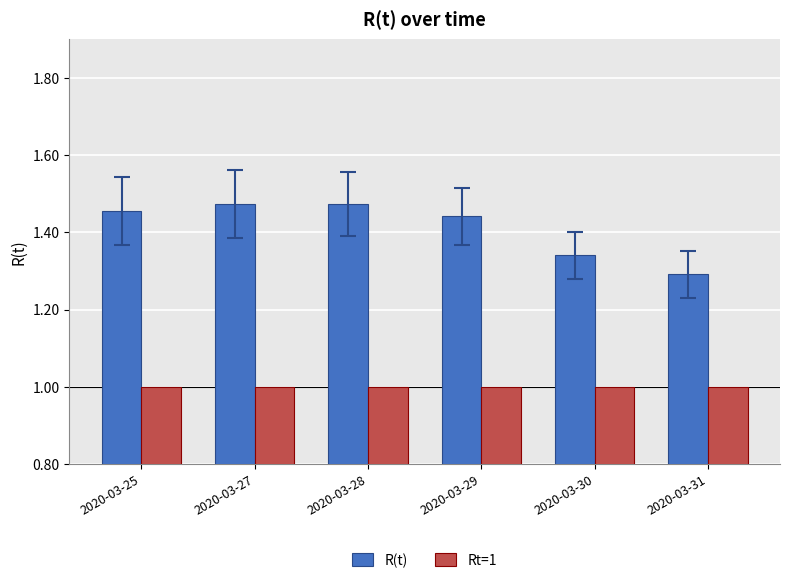

Is the value of R(t) at 2020-03-30 greater than the value of Rt=1 at 2020-03-31?

Yes